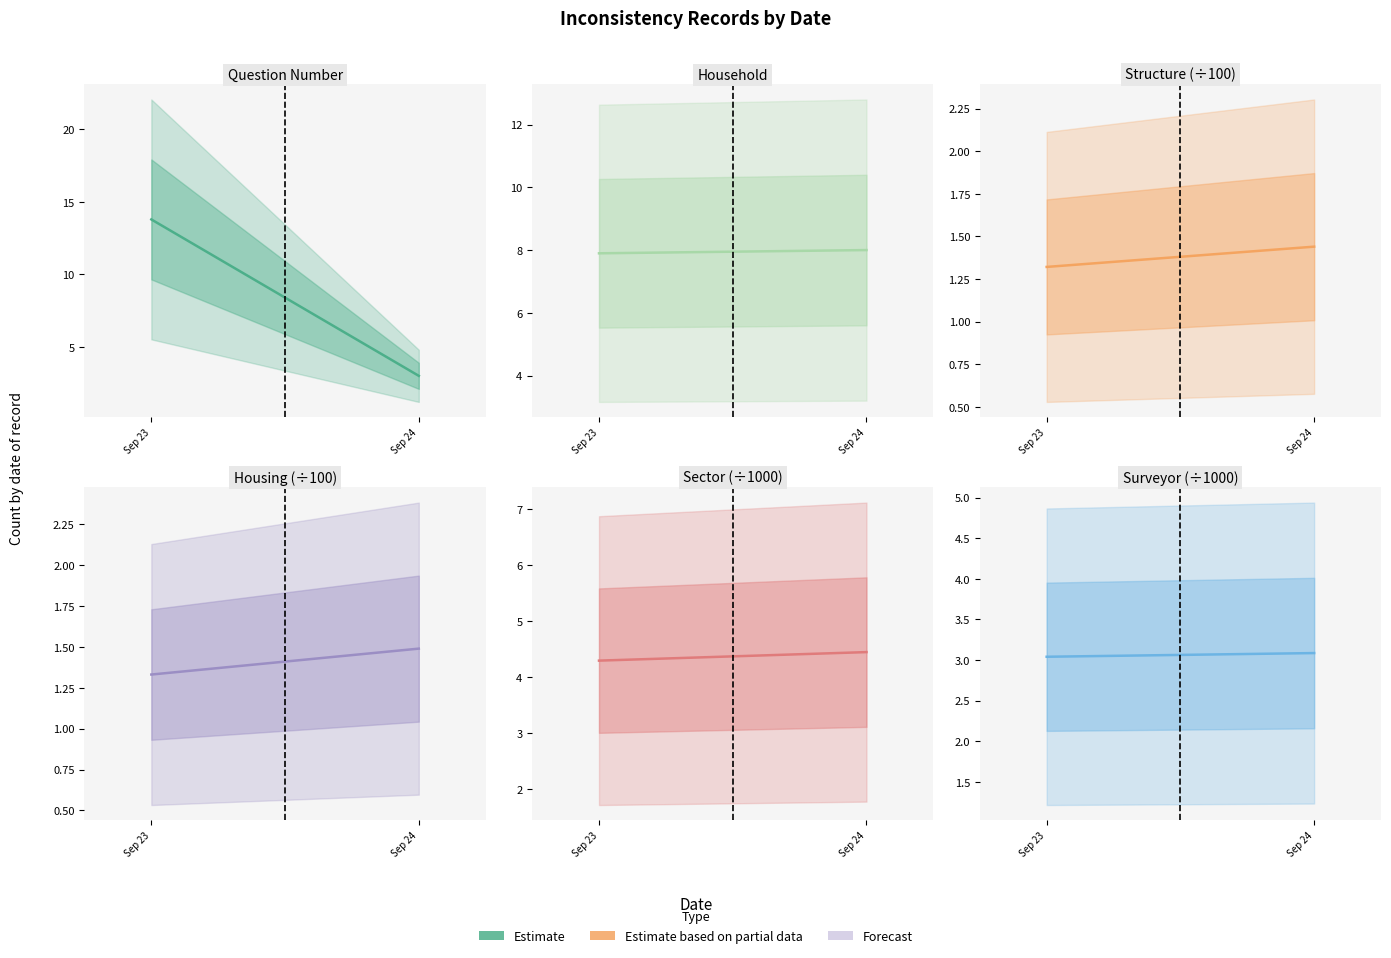

Is this an area chart (filled region under the line)?

No